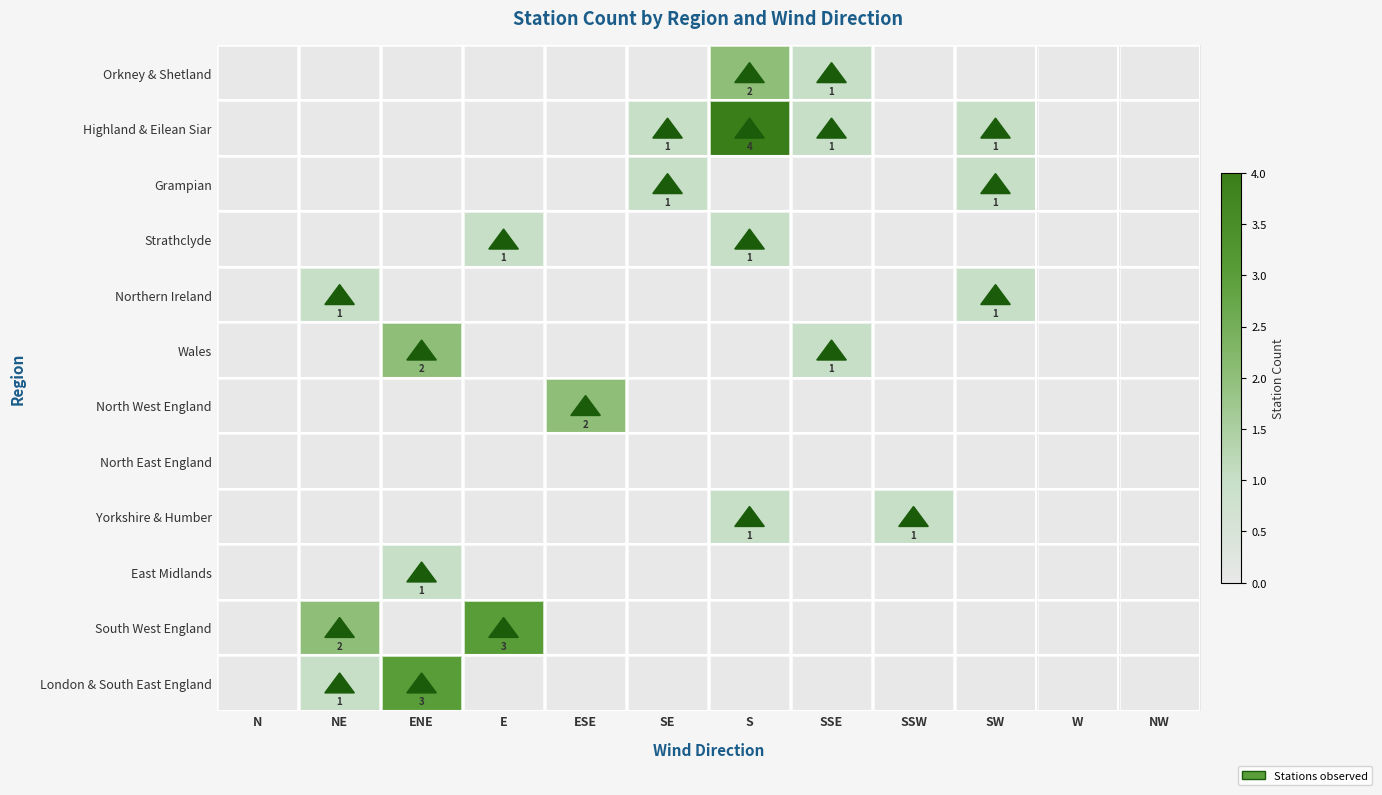

The value of London & South East England at ENE is 1. True or false?

False